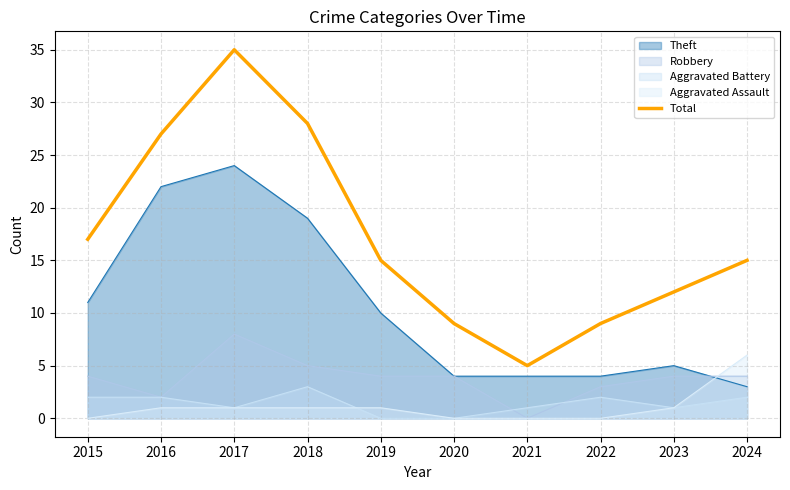

How many lines are shown in the chart?

5